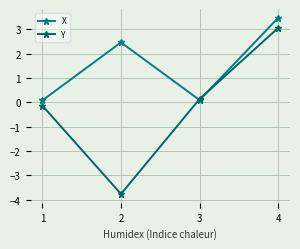

Is the value of Y at 4 greater than the value of X at 1?

Yes